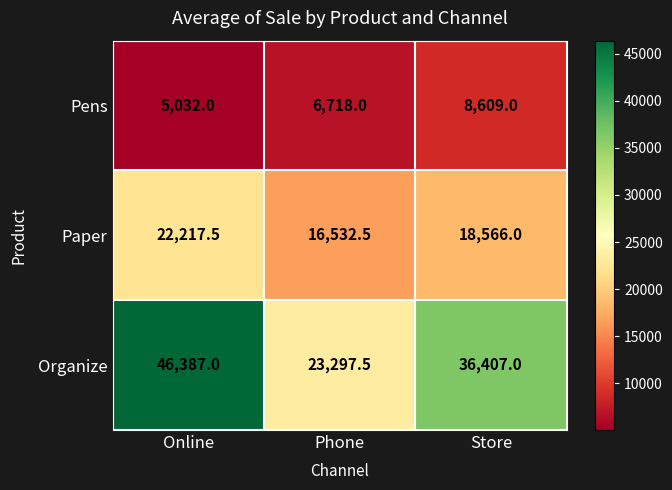

What is the maximum value for Pens?

8609.0